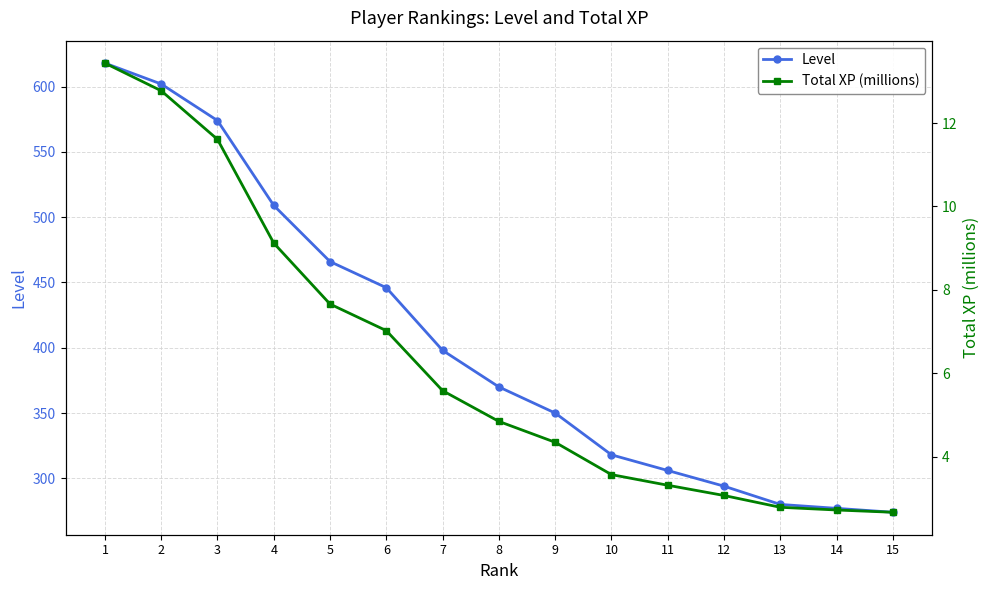

At how many categories does at least one series exceed 284?

12